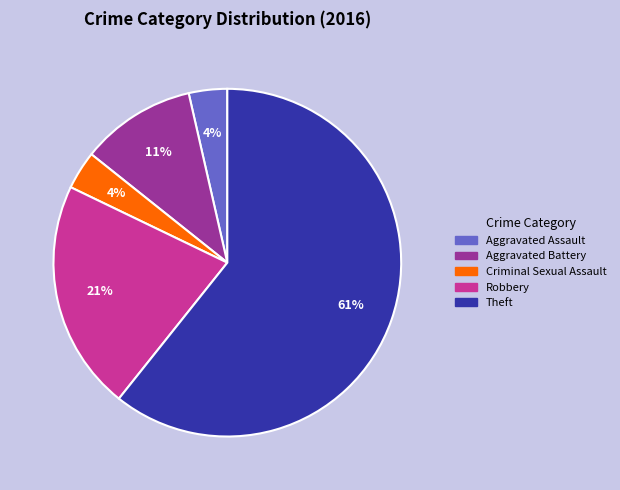

To the nearest percent, what portion does Robbery represent?

21%